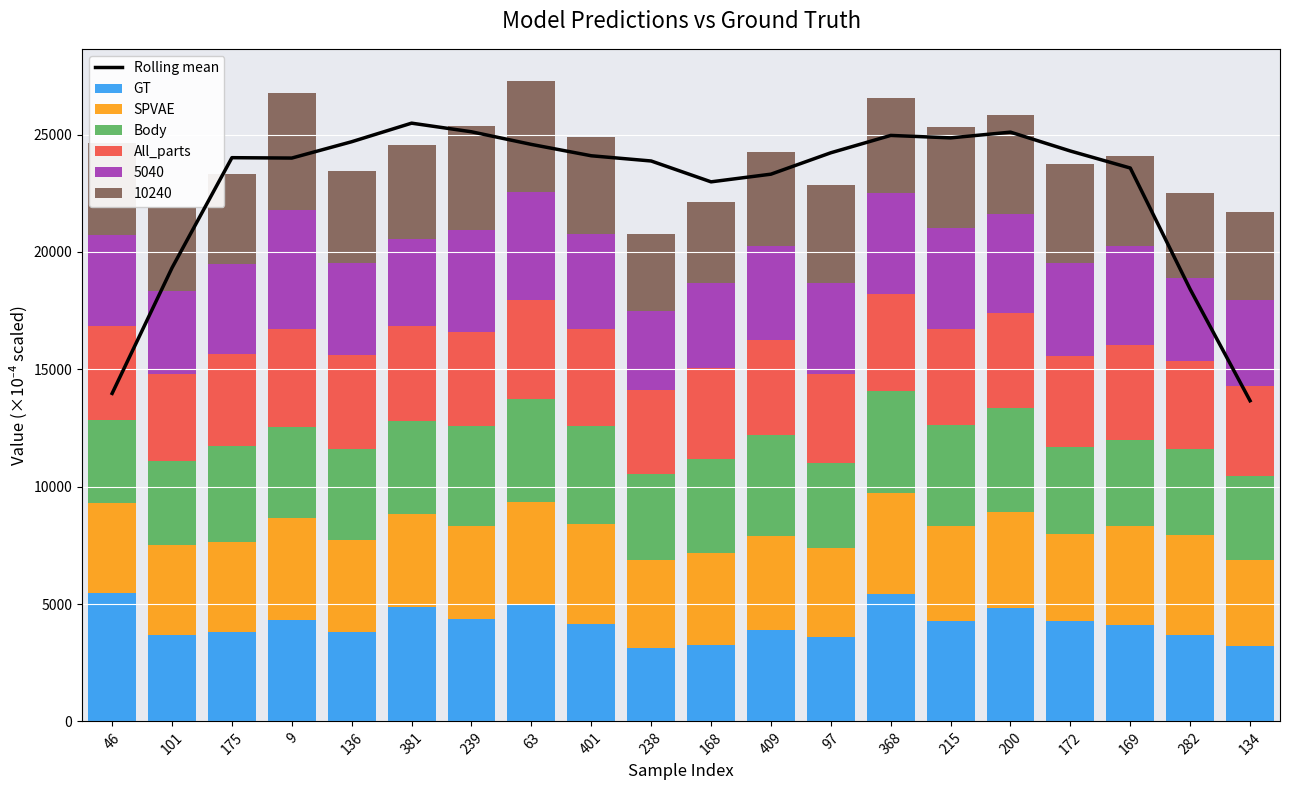

At how many categories does at least one series exceed 18264?

18